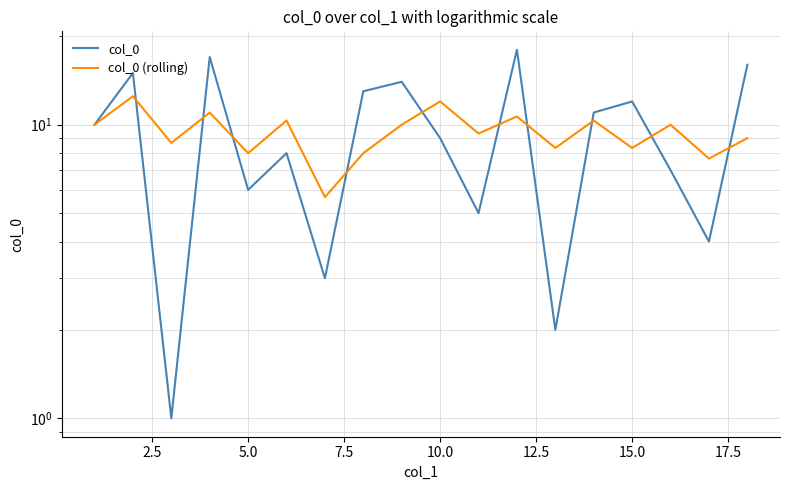

What position from the right is 13?

5